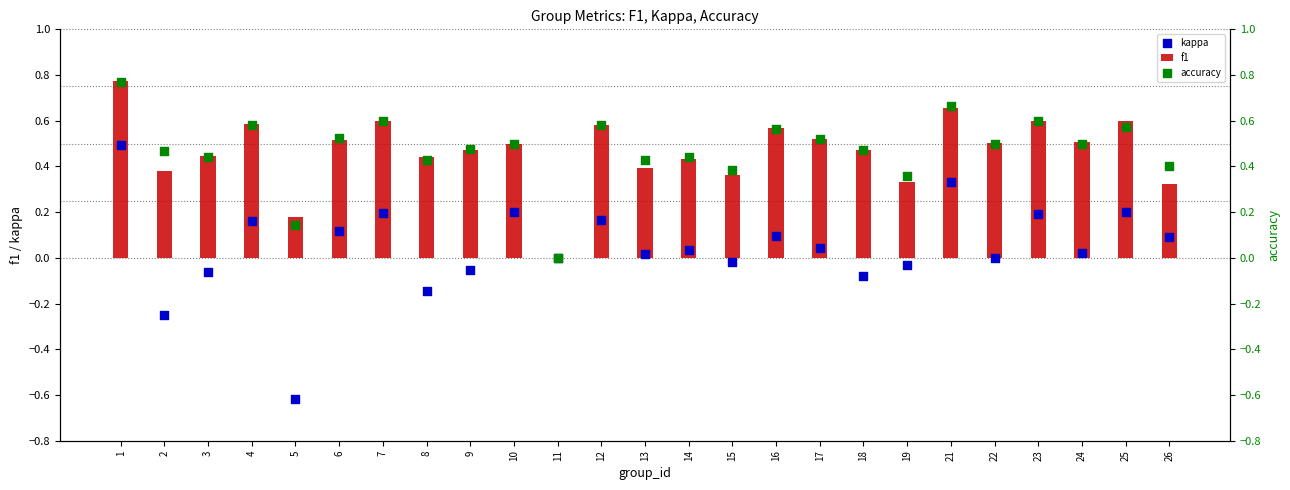

At how many categories does at least one series exceed 0?

24